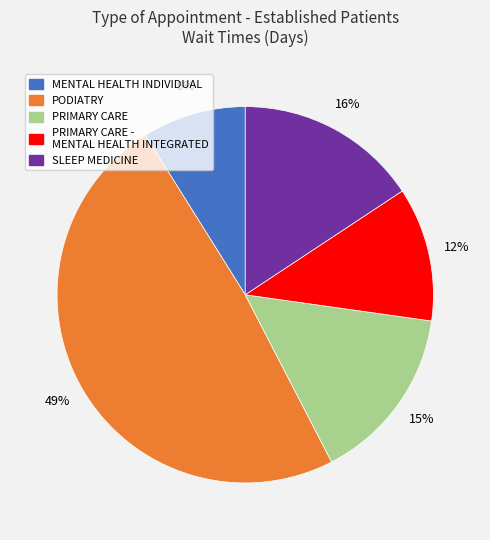

Rank the categories by value from lowest to highest.

MENTAL HEALTH INDIVIDUAL, PRIMARY CARE - MENTAL HEALTH INTEGRATED, PRIMARY CARE, SLEEP MEDICINE, PODIATRY